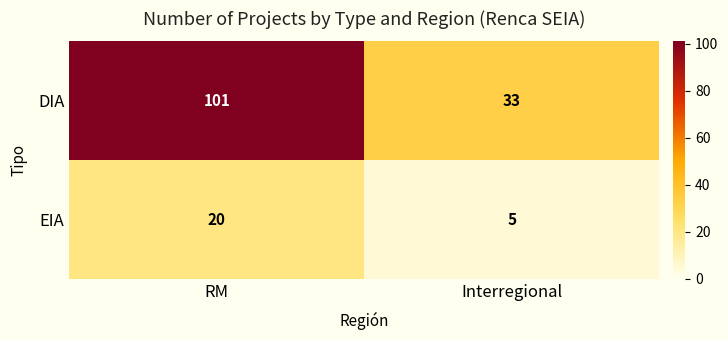

Which series has the largest range (max minus min)?

DIA